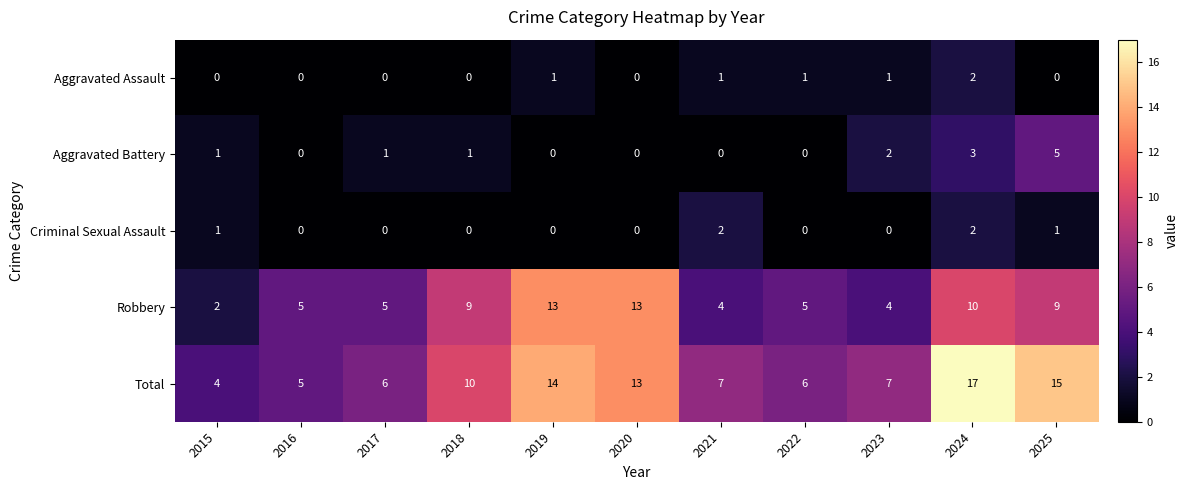

What is the sum of the Robbery values at 2015 and 2022?

7